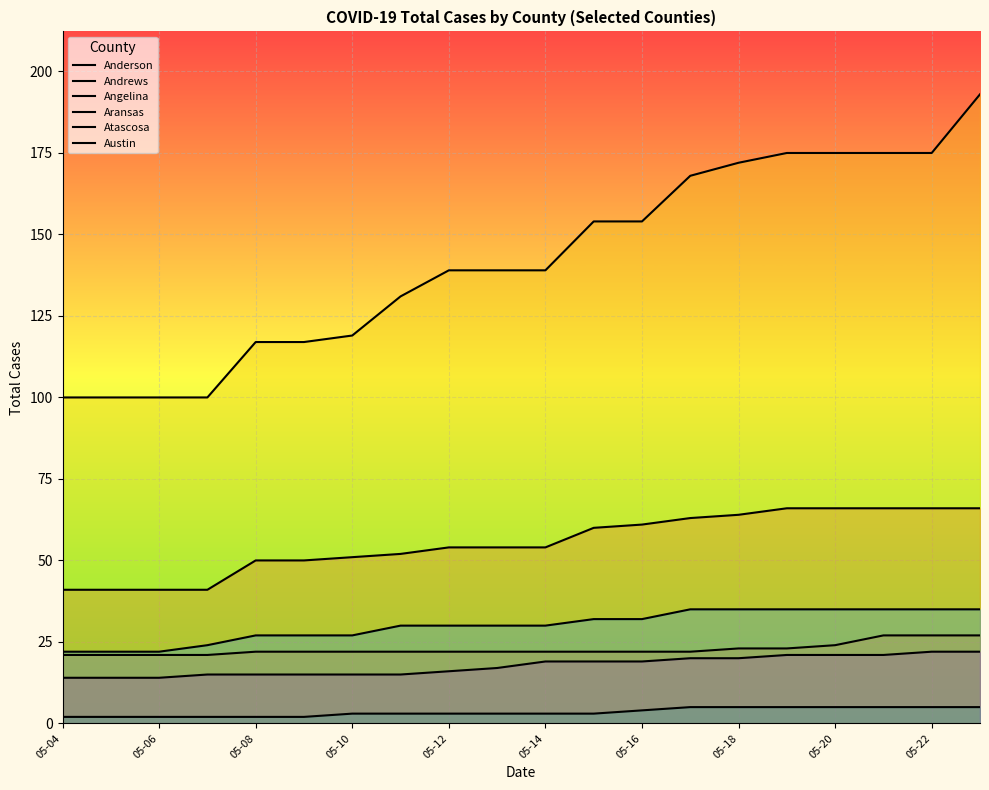

Between 15 and 16, which is larger?

15